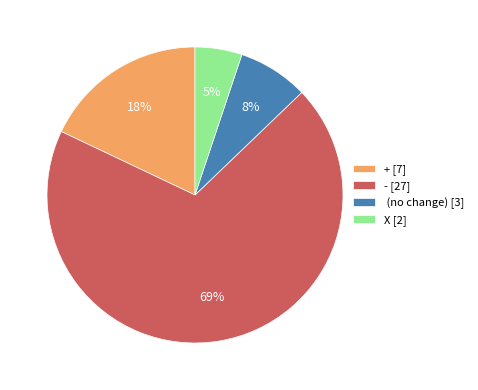

What percentage is the - [27] slice, to the nearest percent?

69%